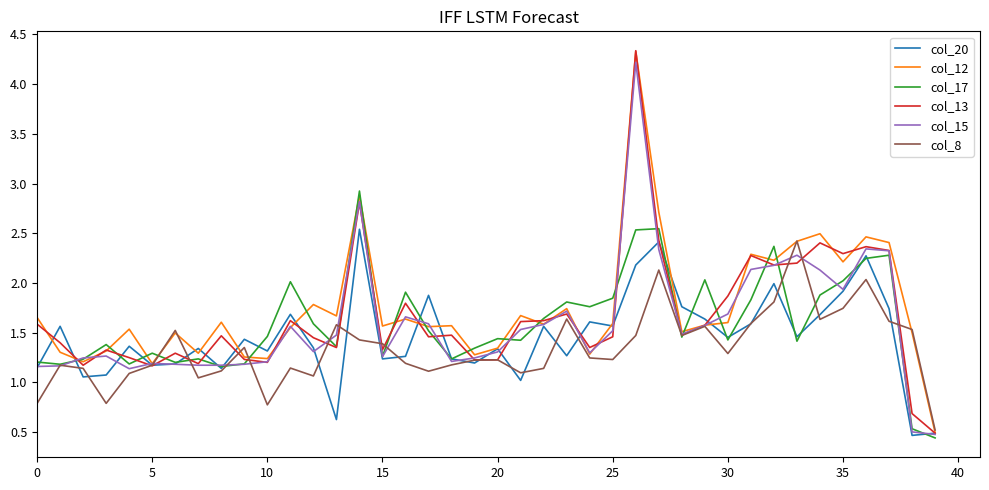

What is the maximum value shown in the chart?

4.3